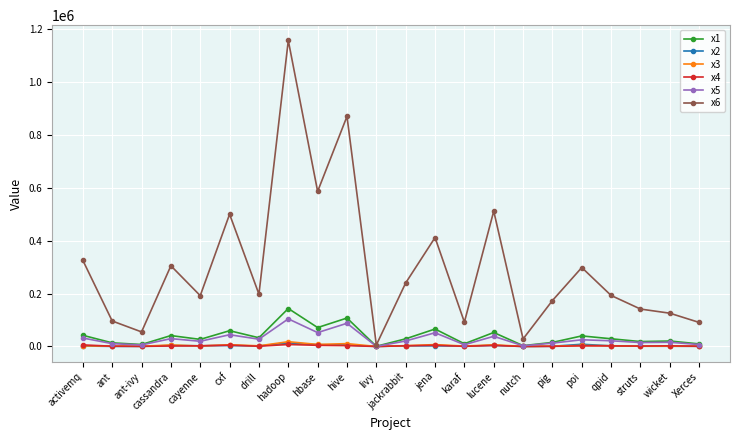

Is the value of x1 at activemq greater than the value of x6 at hadoop?

No